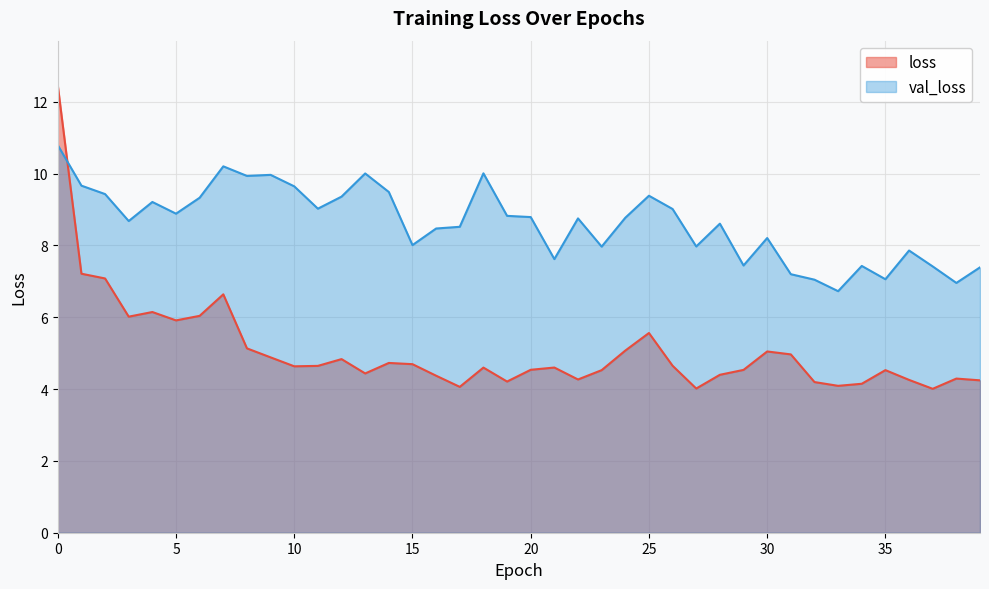

How many lines are shown in the chart?

2